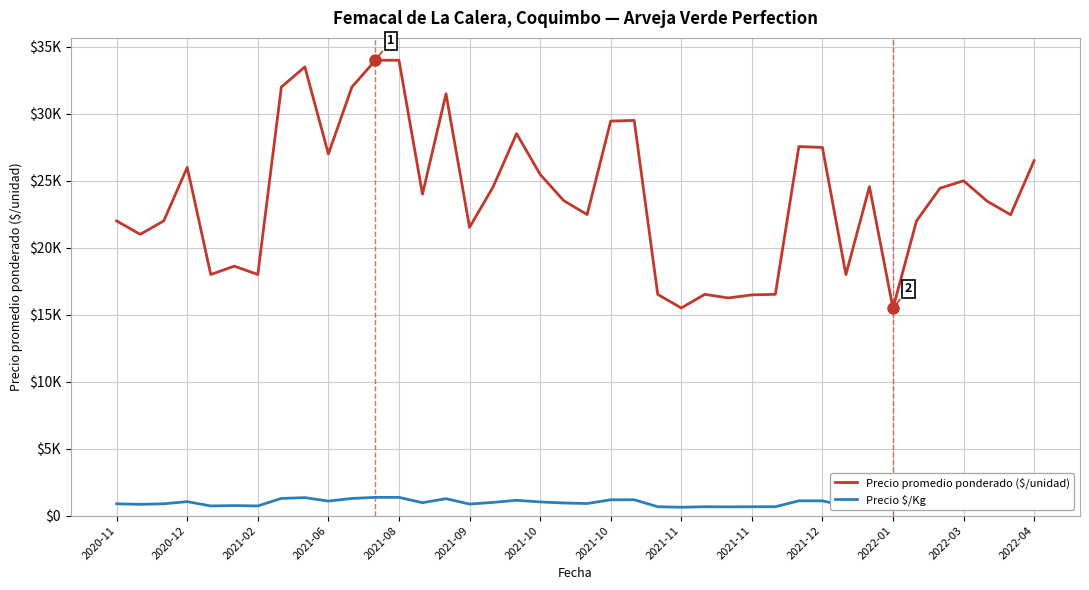

Where is Precio $/Kg nearest to the value 989?

16